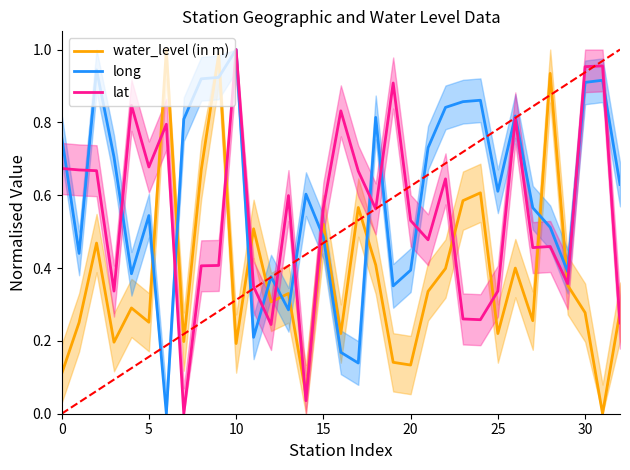

How many data points in lat are above 0?

32